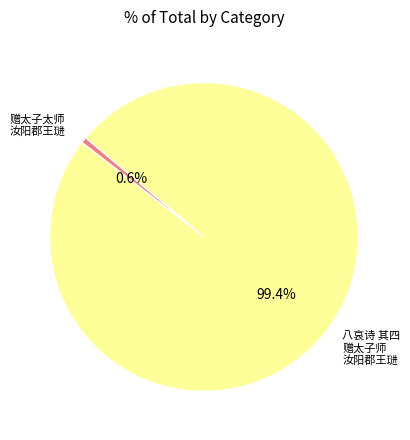

How many segments does this pie chart have?

2